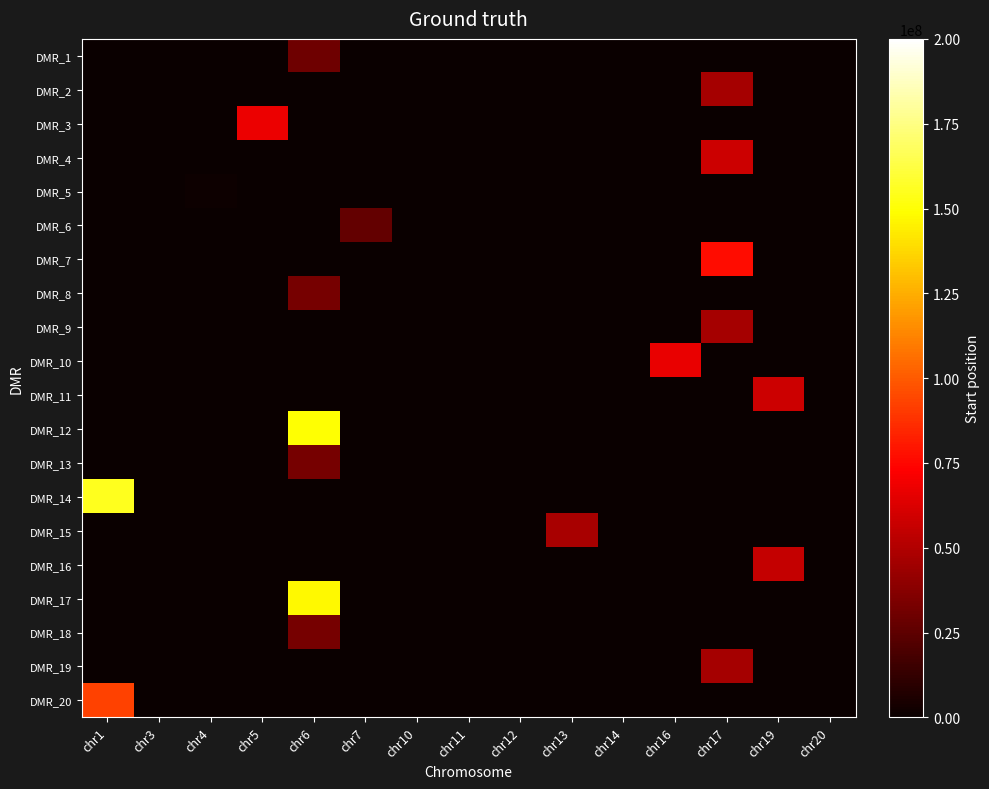

How many categories are shown in the chart?

15